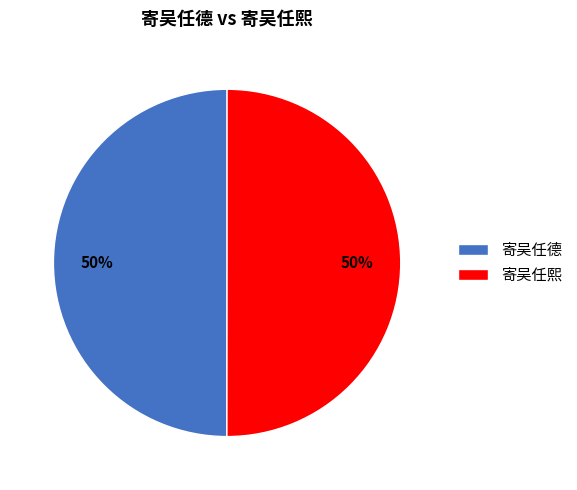

Combined, do 寄吴任熙 and 寄吴任德 account for over 50%?

Yes